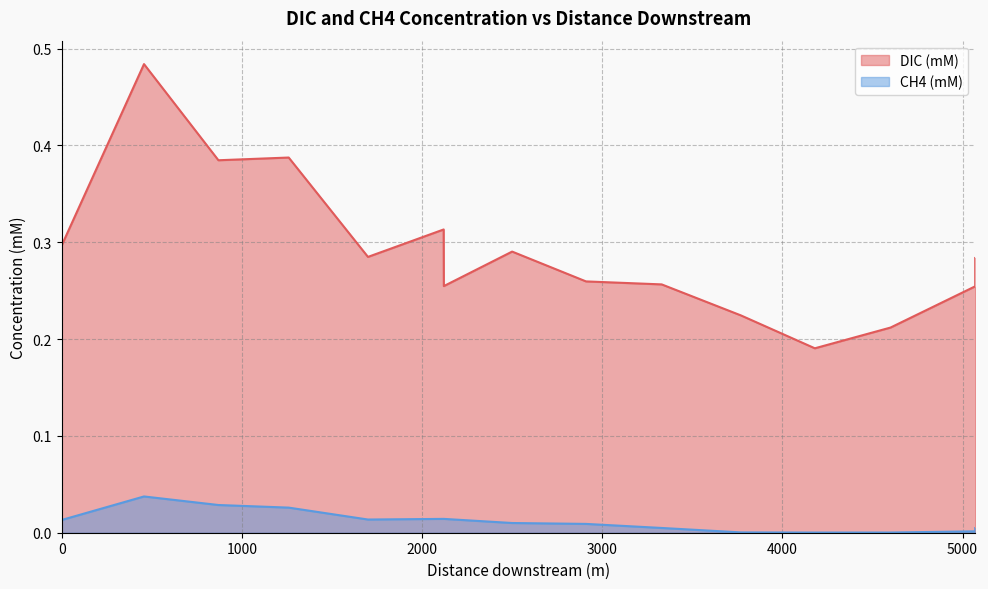

Which series changed the most between 2120 and 3770?

DIC (mM)